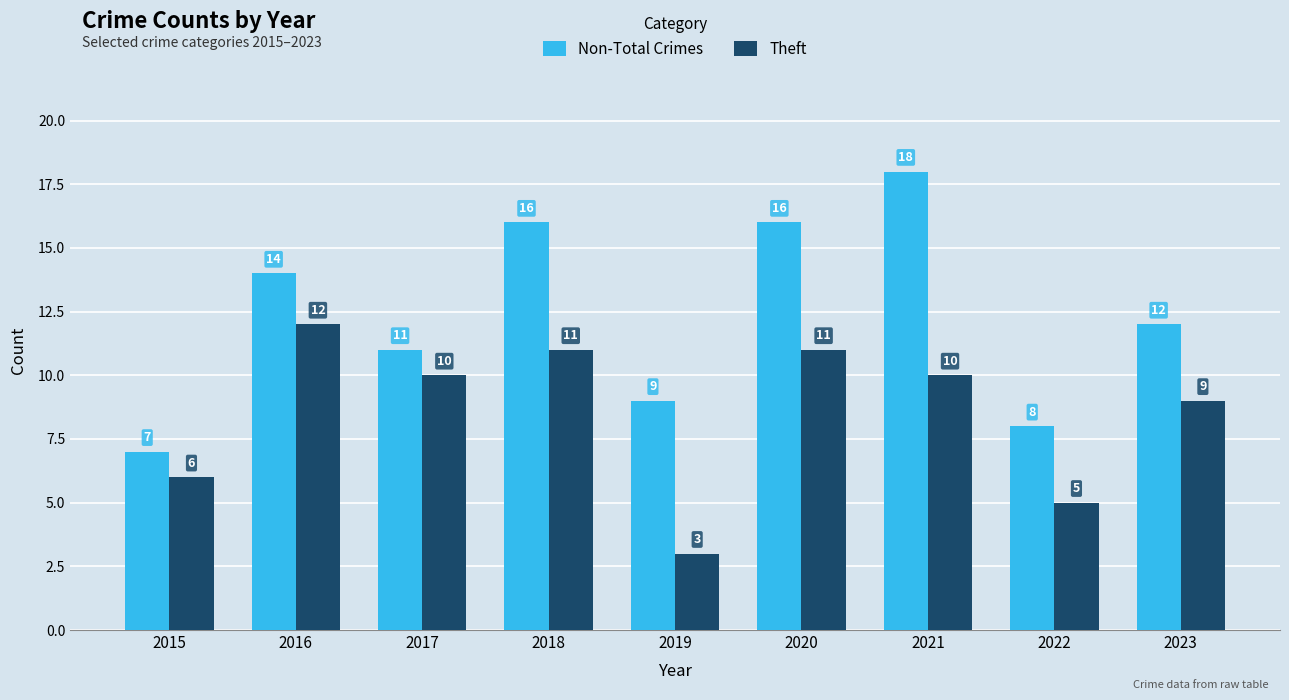

Reading left to right, list all the values displayed in this chart.

Non-Total Crimes: 7	14	11	16	9	16	18	8	12
Theft: 6	12	10	11	3	11	10	5	9